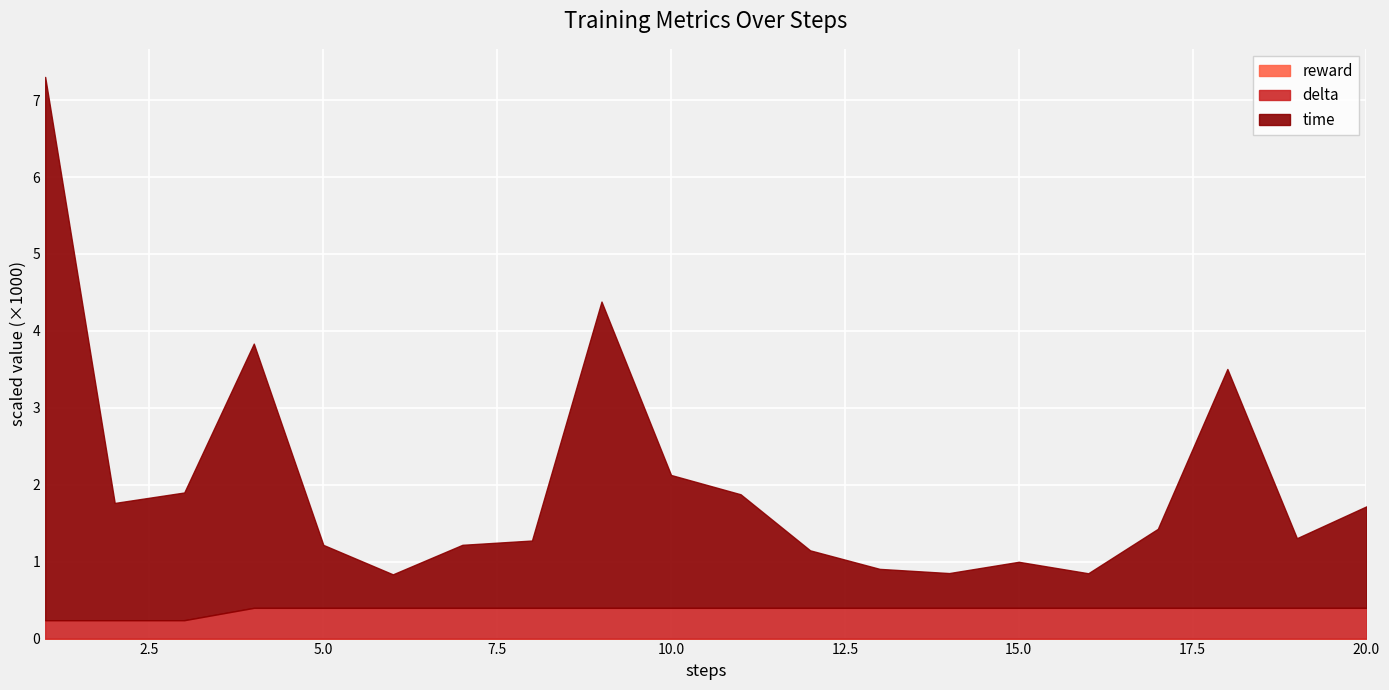

True or false: delta has a value of 0.0 at 13.

False